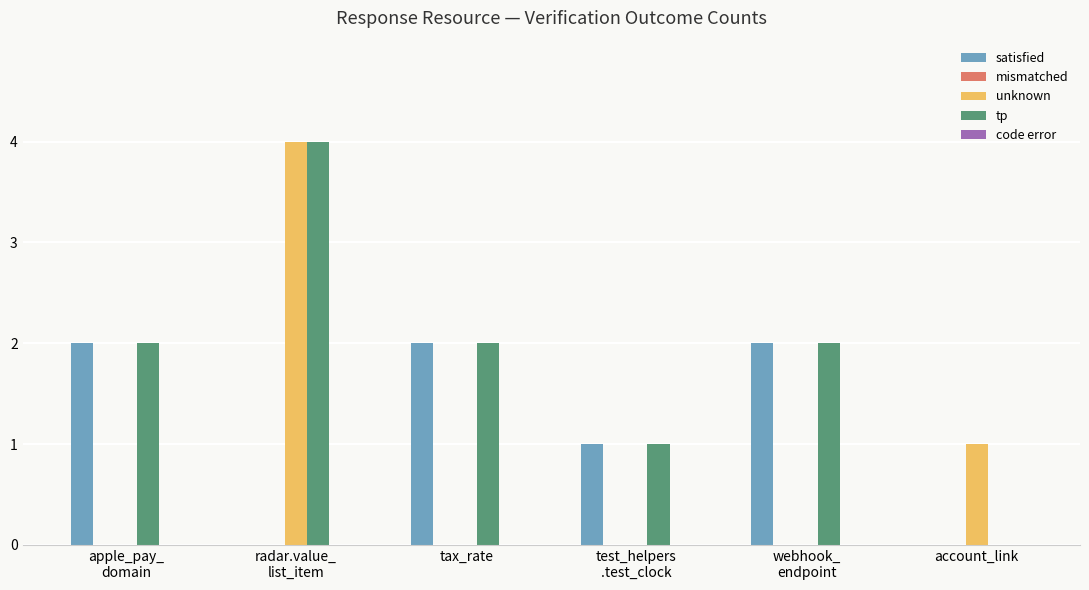

Which series has the largest total across all categories?

tp